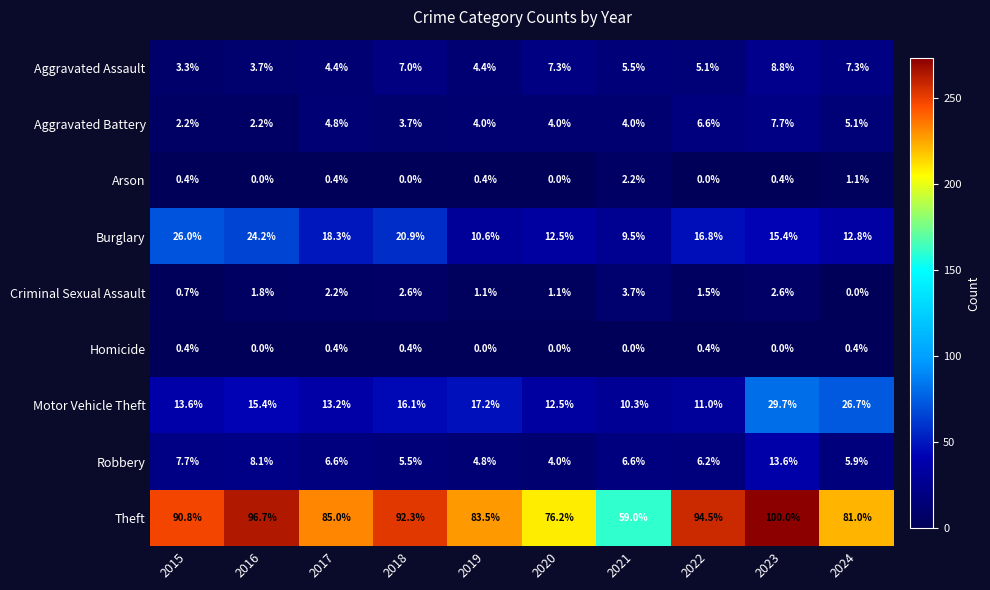

Read the Arson value at 2023.

0.4